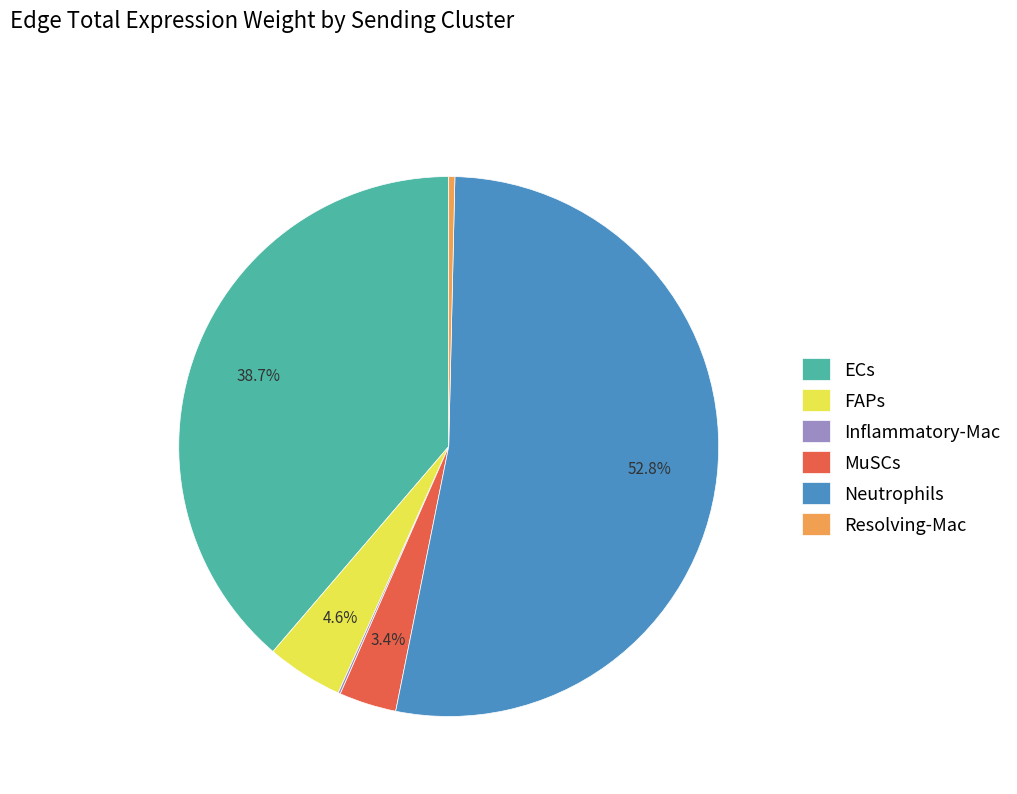

Combined, do ECs and FAPs account for over 50%?

No